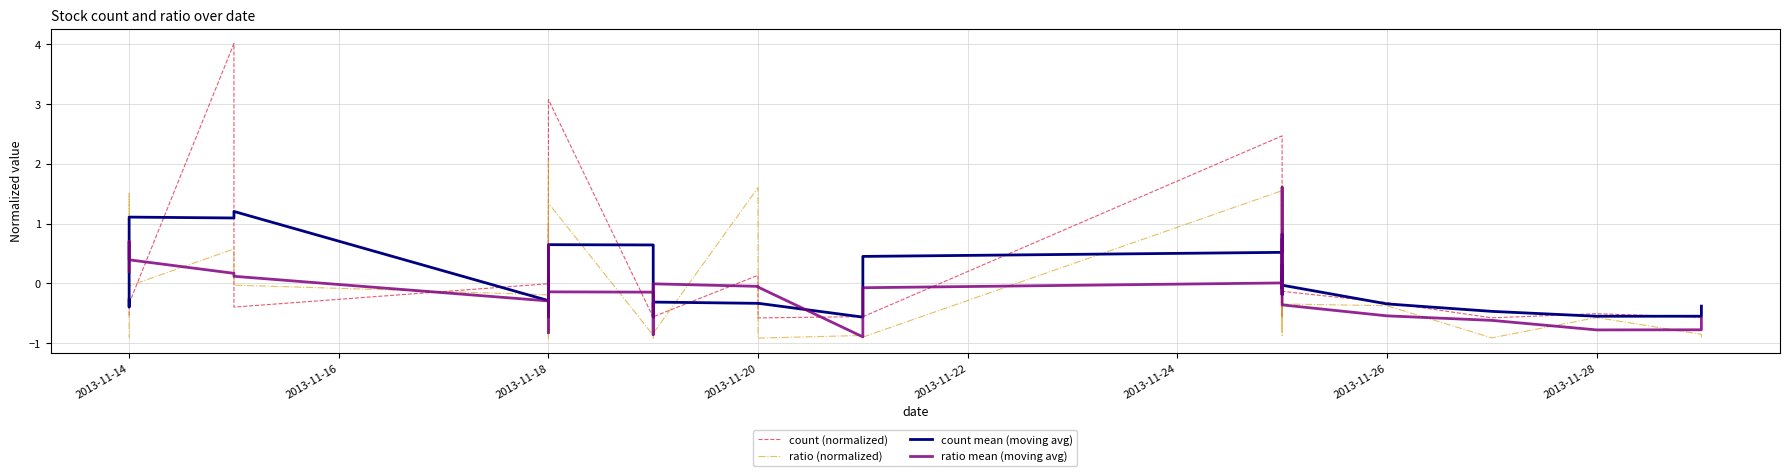

In ratio (normalized), how many points are higher than both neighbors (excluding endpoints)?

14